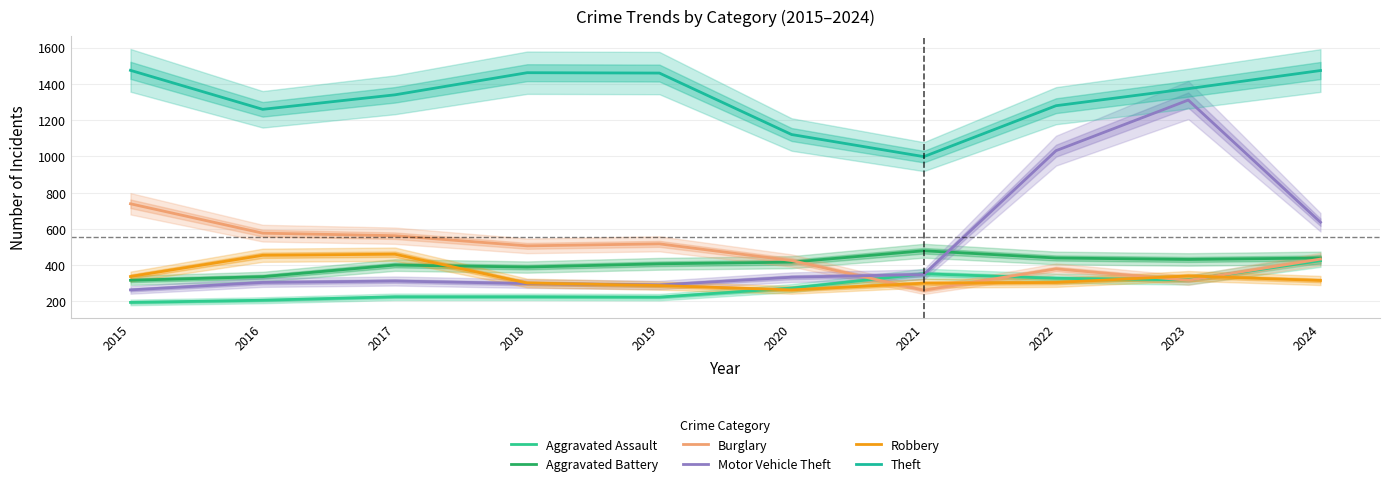

Reading left to right, transcribe all the data shown in this chart.

Aggravated Assault: 2015=194	2016=206	2017=225	2018=225	2019=223	2020=273	2021=352	2022=327	2023=318	2024=424
Aggravated Battery: 2015=316	2016=336	2017=400	2018=389	2019=407	2020=416	2021=479	2022=439	2023=431	2024=439
Burglary: 2015=738	2016=576	2017=562	2018=506	2019=517	2020=425	2021=261	2022=379	2023=316	2024=433
Motor Vehicle Theft: 2015=263	2016=304	2017=312	2018=298	2019=290	2020=333	2021=348	2022=1031	2023=1310	2024=636
Robbery: 2015=337	2016=454	2017=460	2018=301	2019=287	2020=263	2021=300	2022=304	2023=340	2024=315
Theft: 2015=1474	2016=1259	2017=1339	2018=1461	2019=1459	2020=1120	2021=998	2022=1279	2023=1373	2024=1473